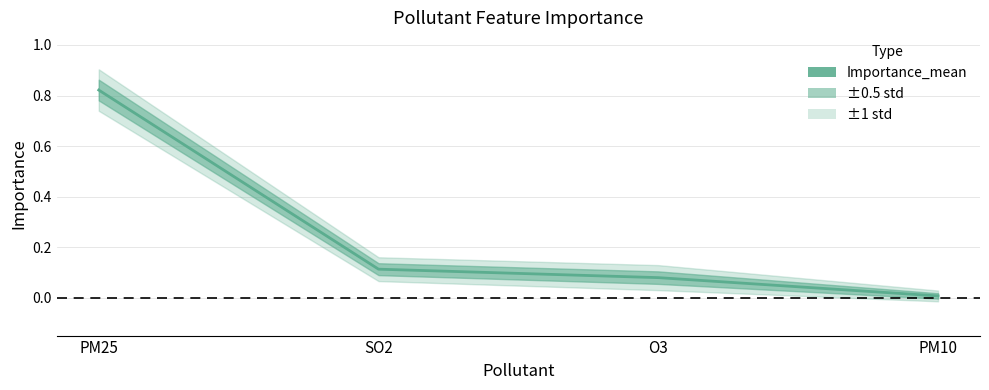

How many data points does each series have?

4